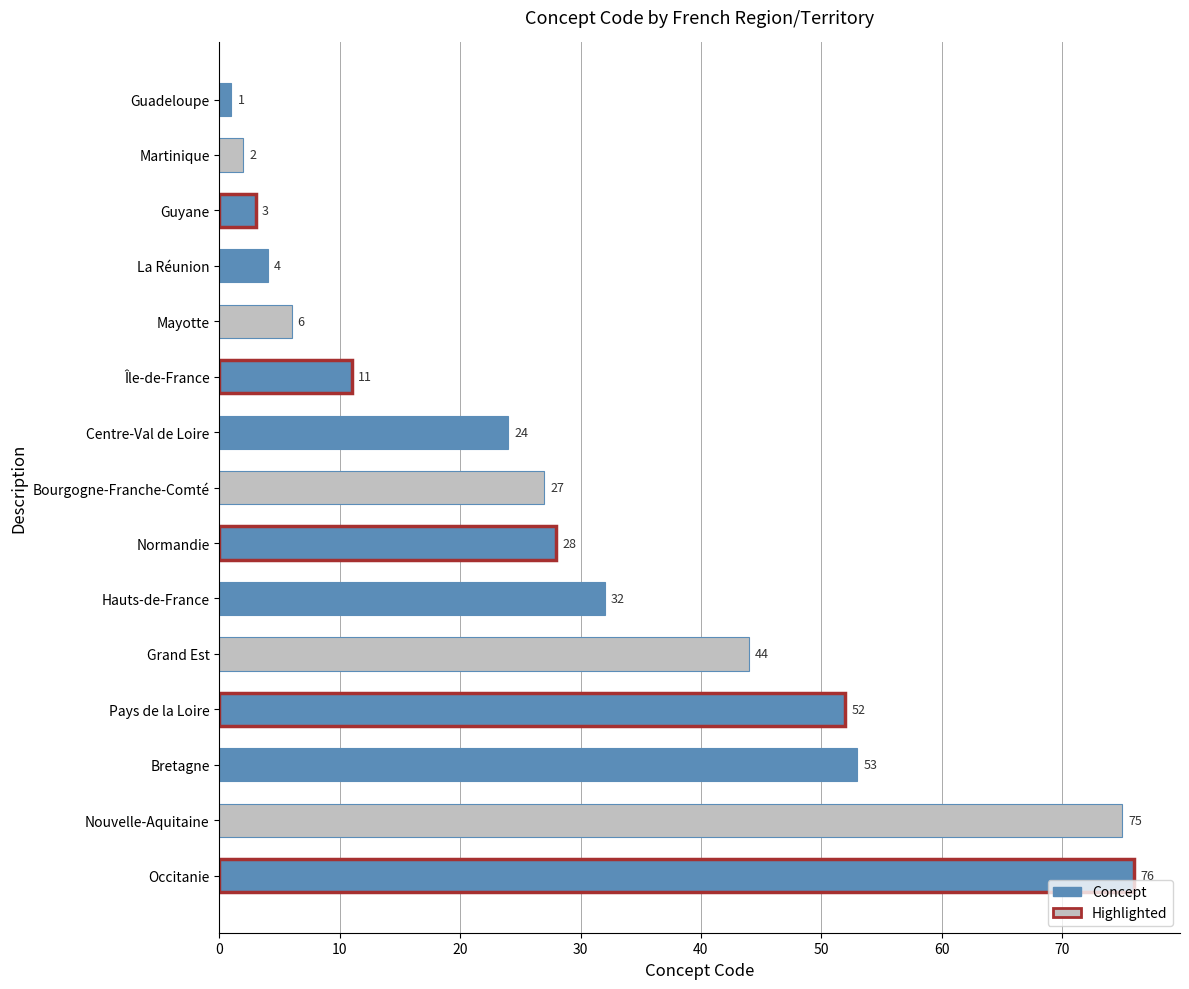

What position from the top is Nouvelle-Aquitaine?

14